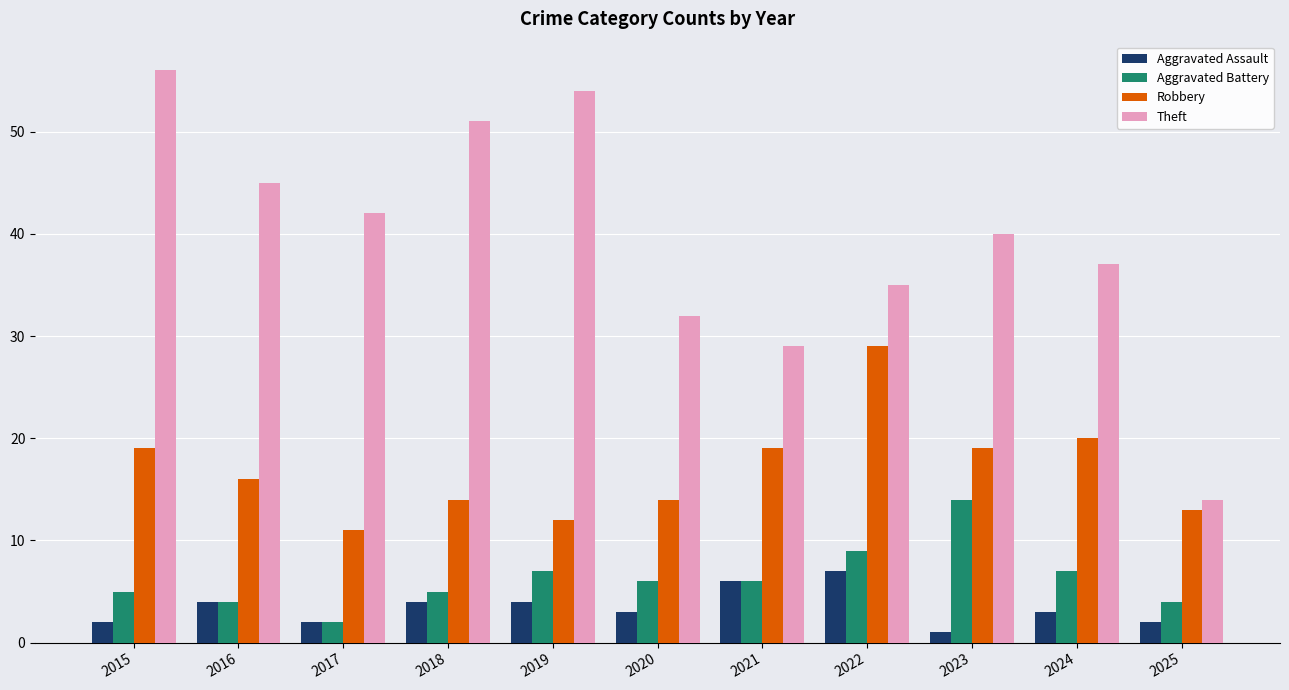

At how many categories does at least one series exceed 5?

11